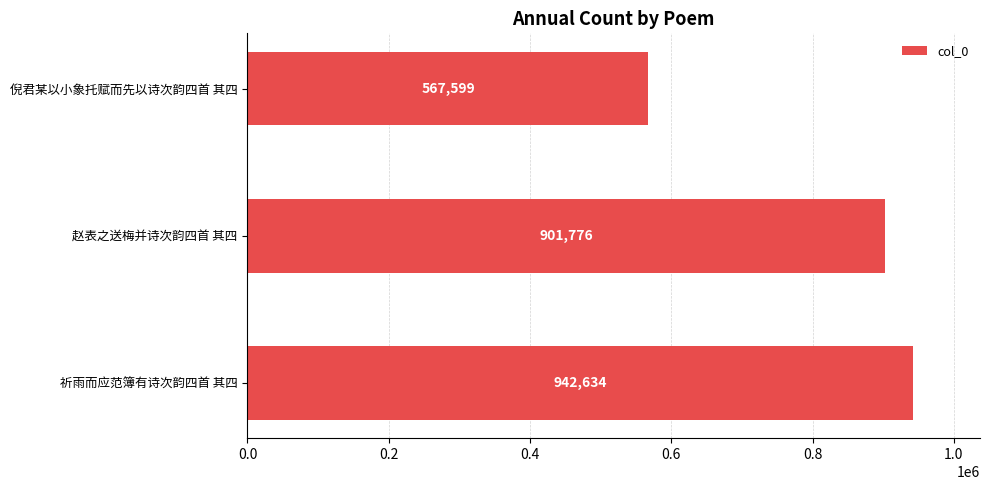

What is the change in value from 祈雨而应范簿有诗次韵四首 其四 to 赵表之送梅并诗次韵四首 其四?

-40858